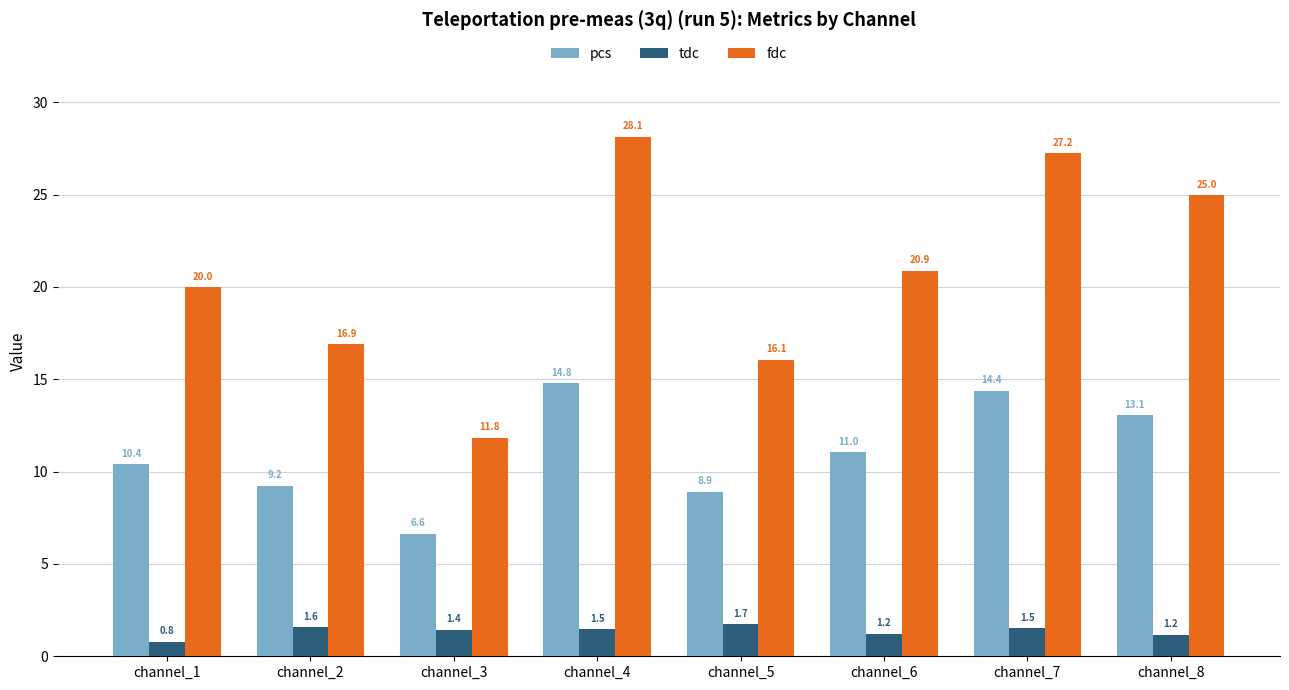

Which label corresponds to the smallest value in the chart?

channel_1